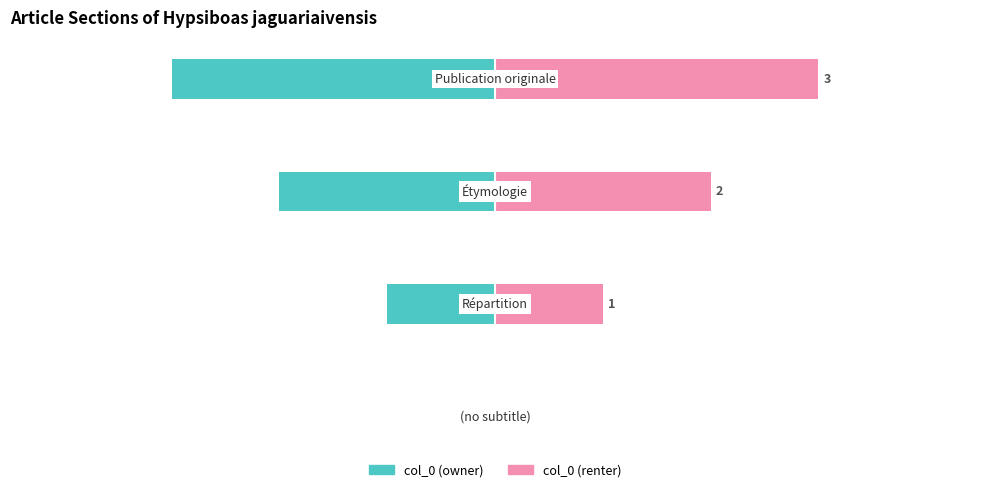

How many bars are there in each group?

2